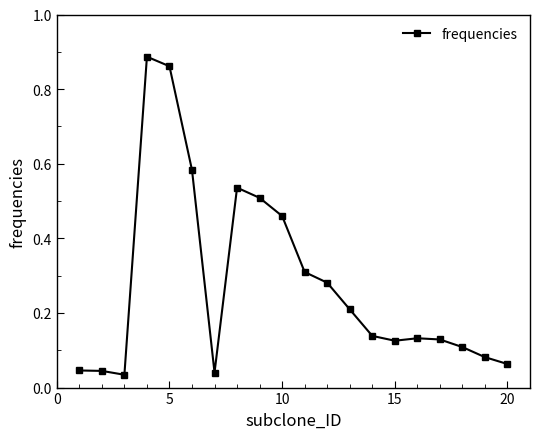

True or false: there are more than 0 points higher than both neighbors.

True